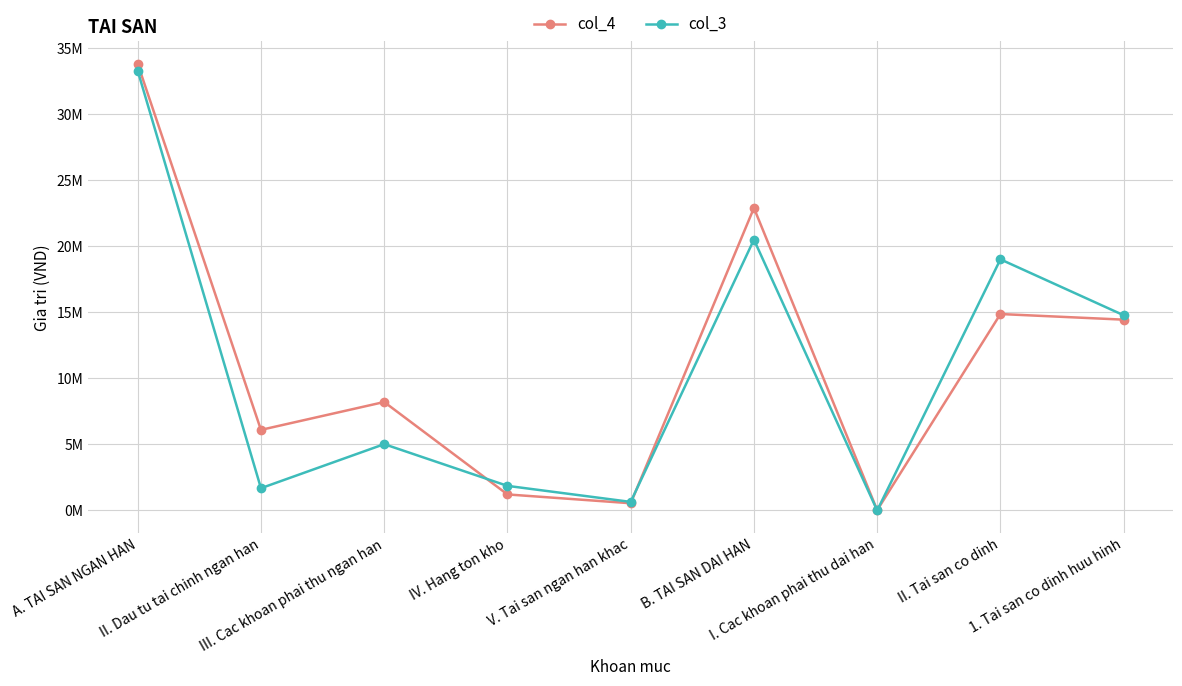

Between which two adjacent categories do col_3 and col_4 first intersect?

III. Cac khoan phai thu ngan han and IV. Hang ton kho